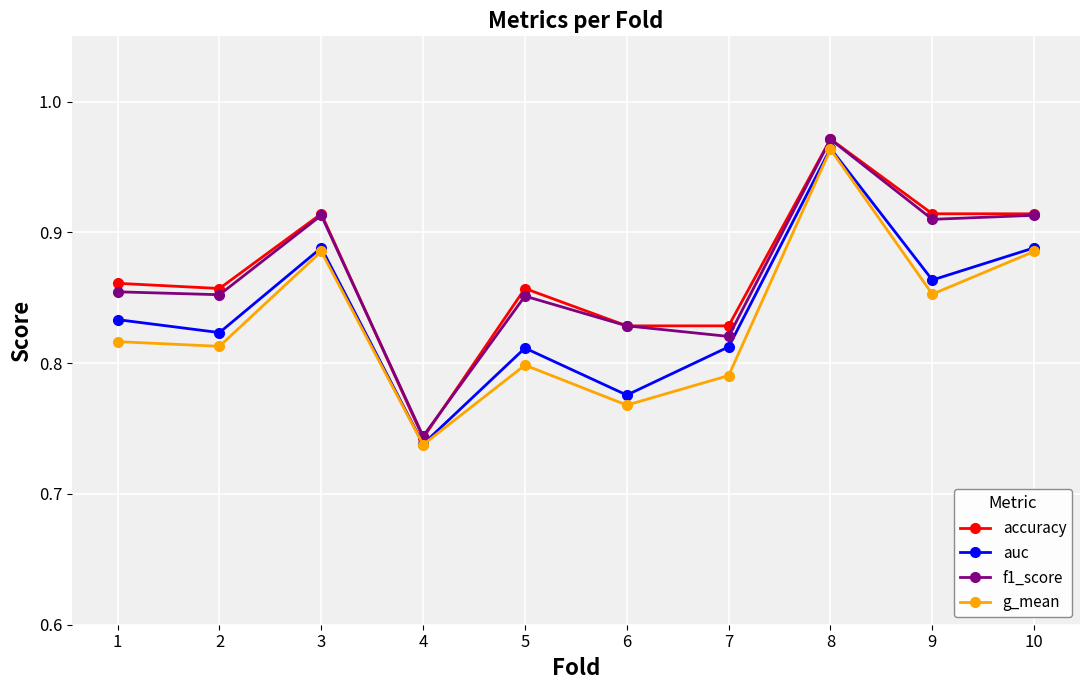

The g_mean series shows 0.8 at 2. True or false?

True